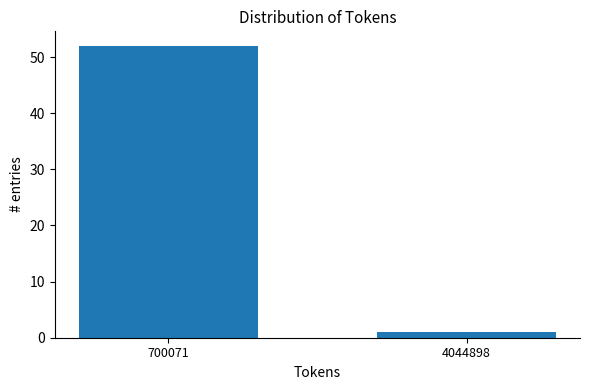

Reading left to right, extract all data points from this chart.

700071=52	4044898=1